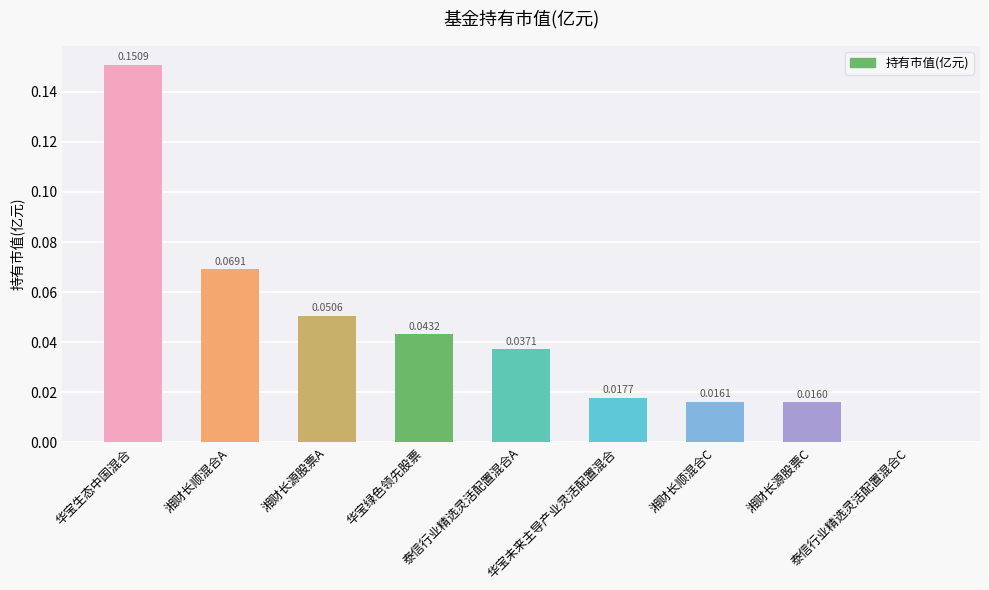

Which label corresponds to the largest value in the chart?

华宝生态中国混合